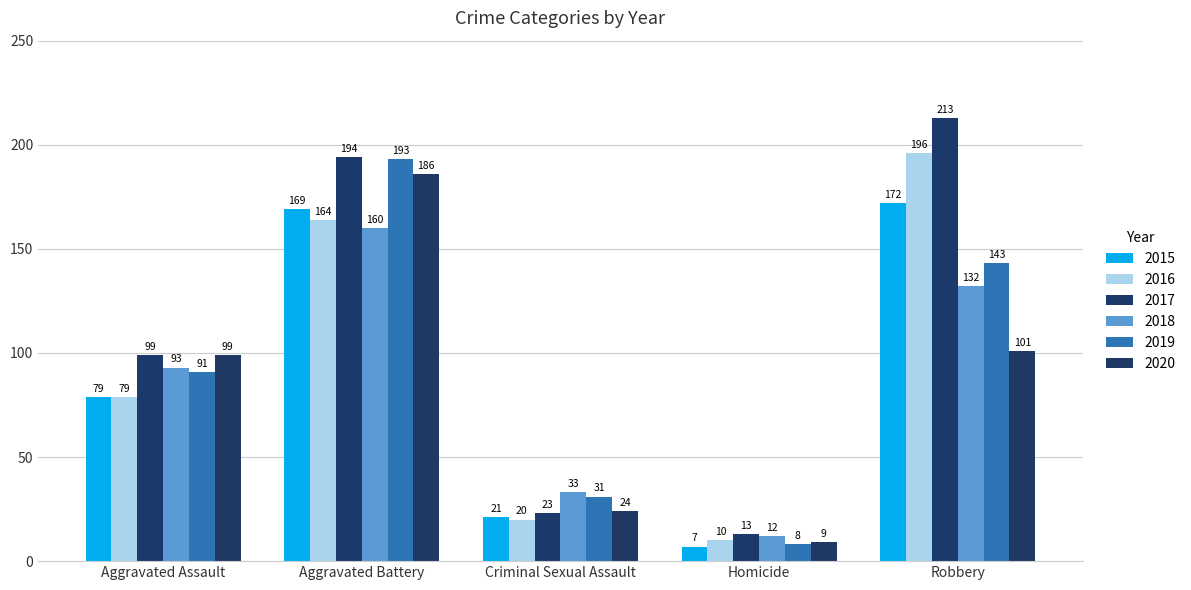

How many bars are there in total?

30